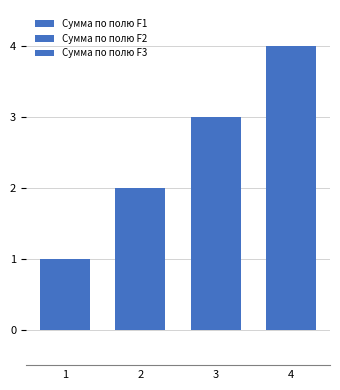

Count the number of data series in this chart.

3